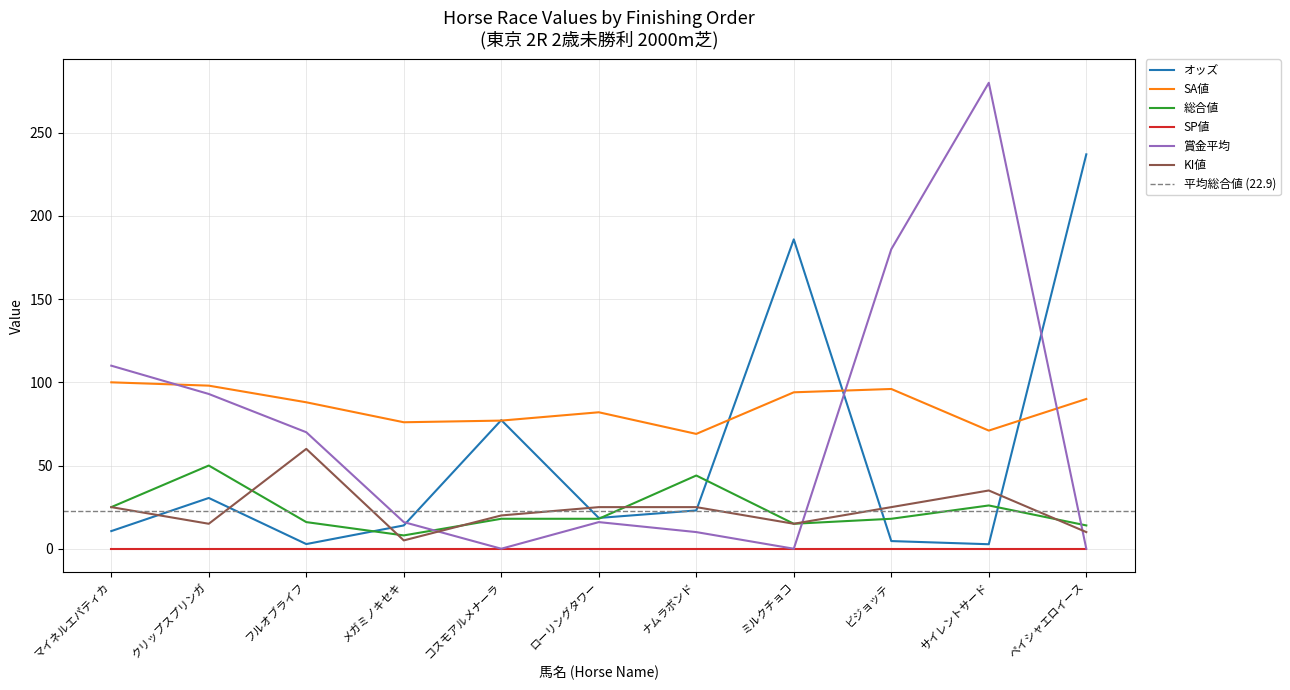

The value of KI値 at サイレントサード is 35.0. True or false?

True